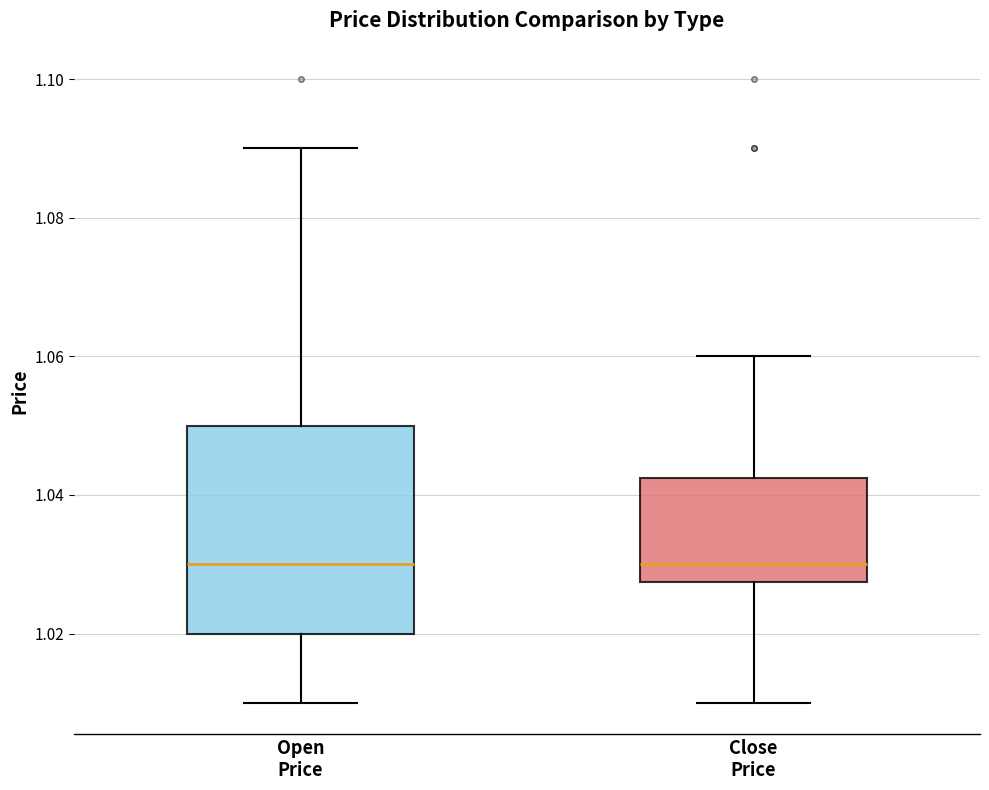

Comparing the boxes themselves (not the whiskers), which one is the tallest?

Open Price